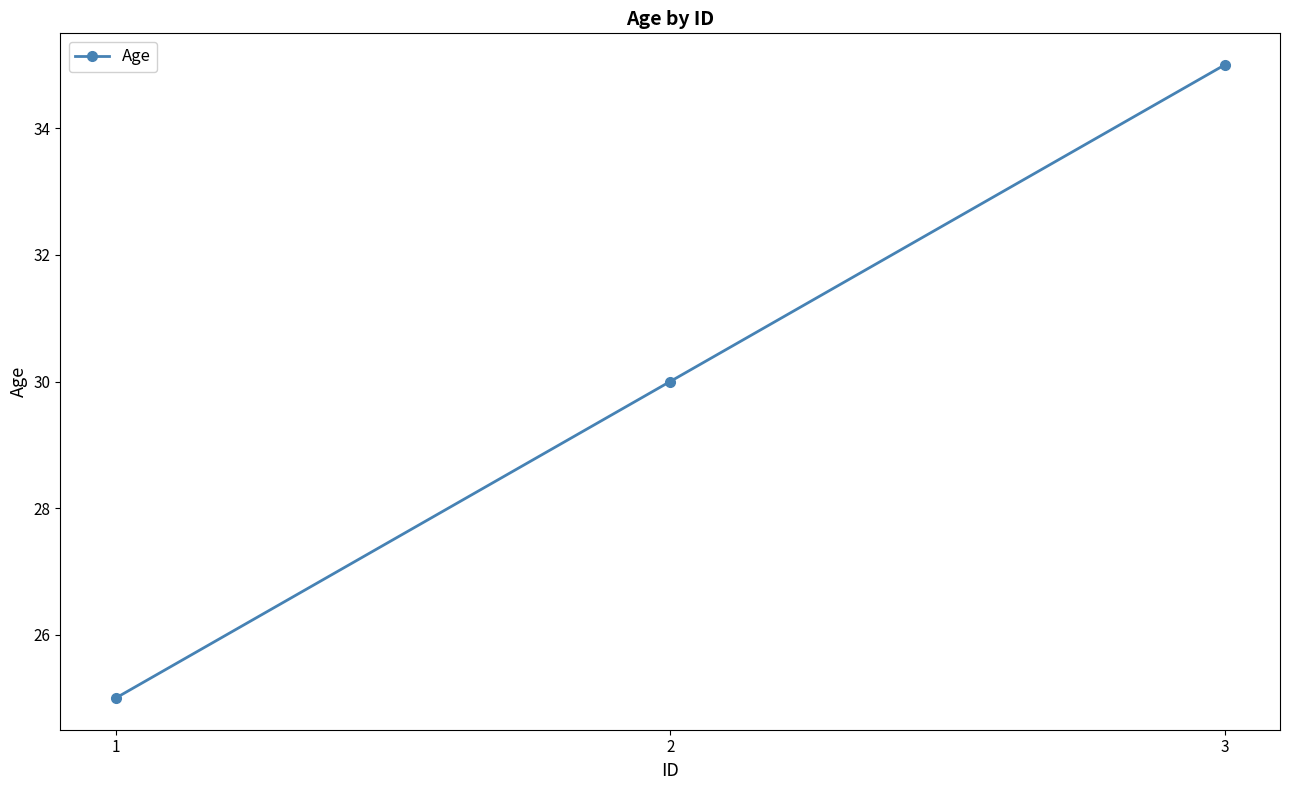

The value at 3 is 35. True or false?

True